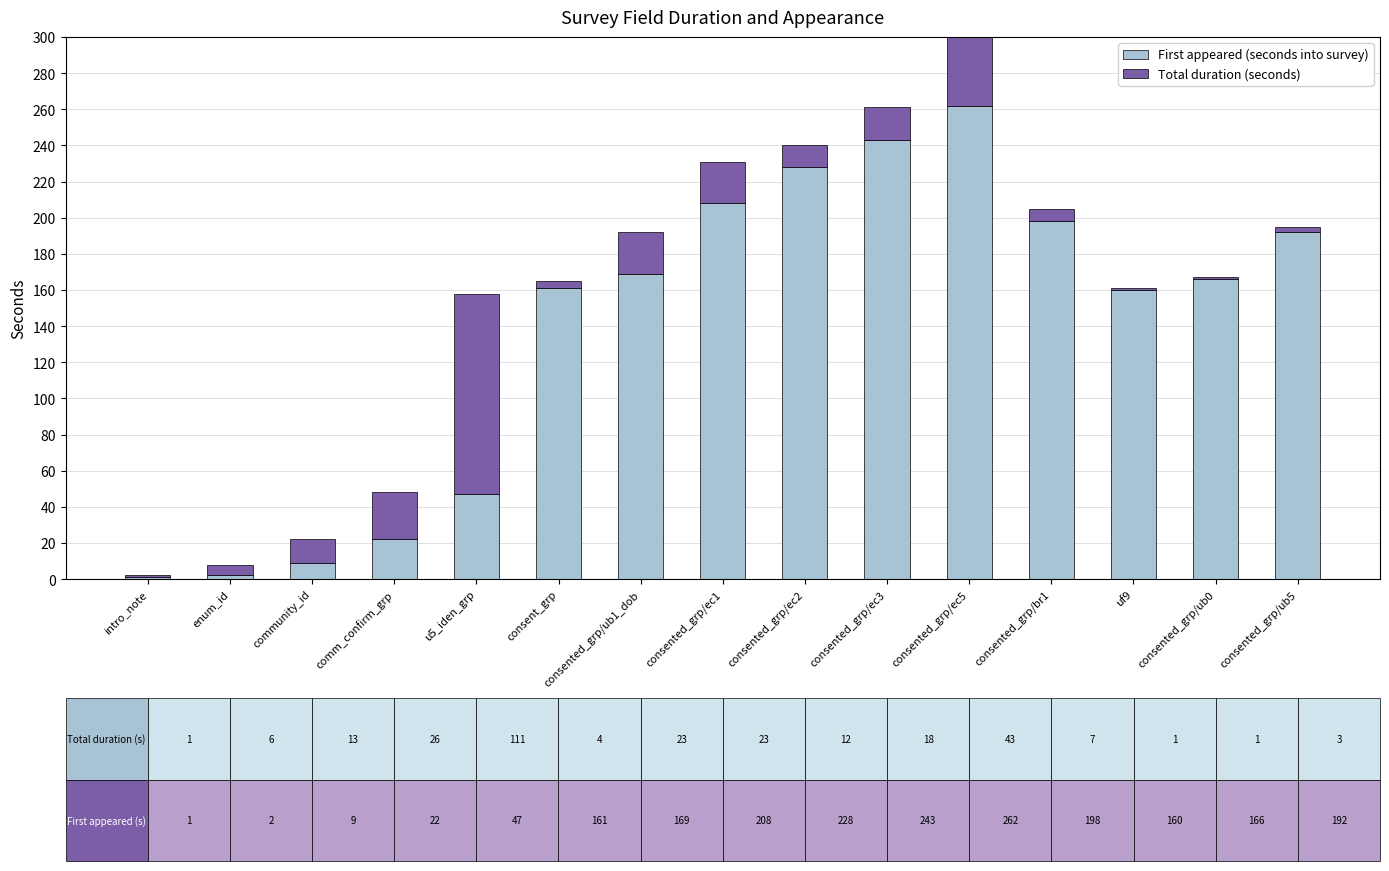

What are all the series names shown in the legend?

First appeared (seconds into survey), Total duration (seconds)